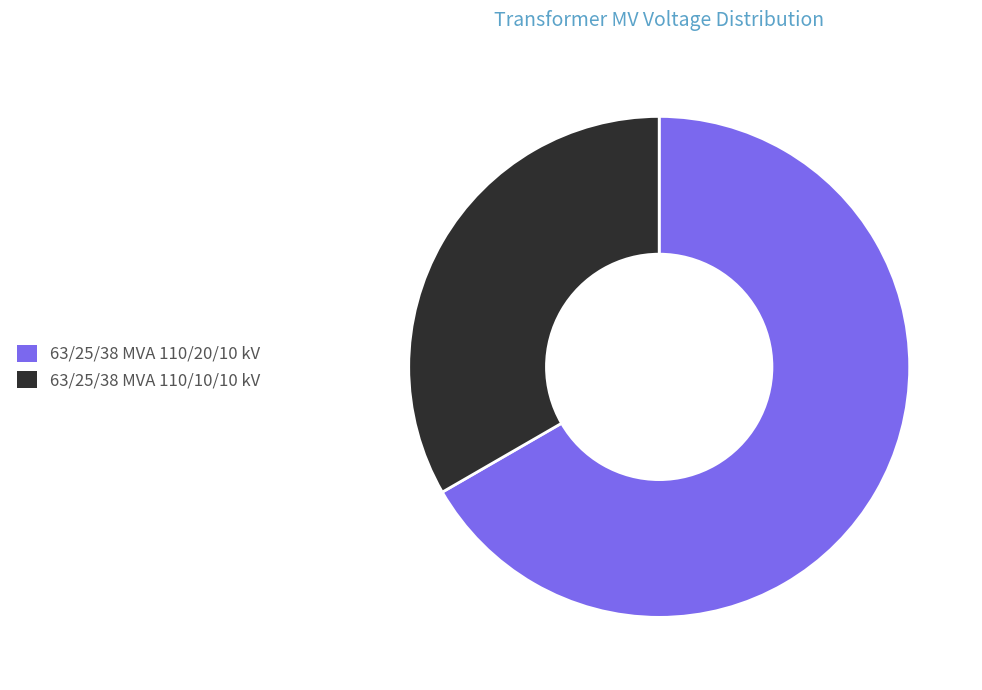

Is there any slice that represents more than half of the pie?

Yes